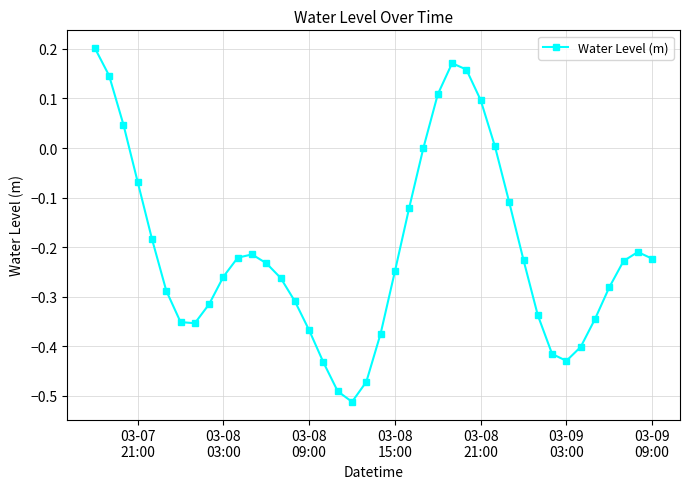

True or false: there are more than 1 points higher than both neighbors.

True